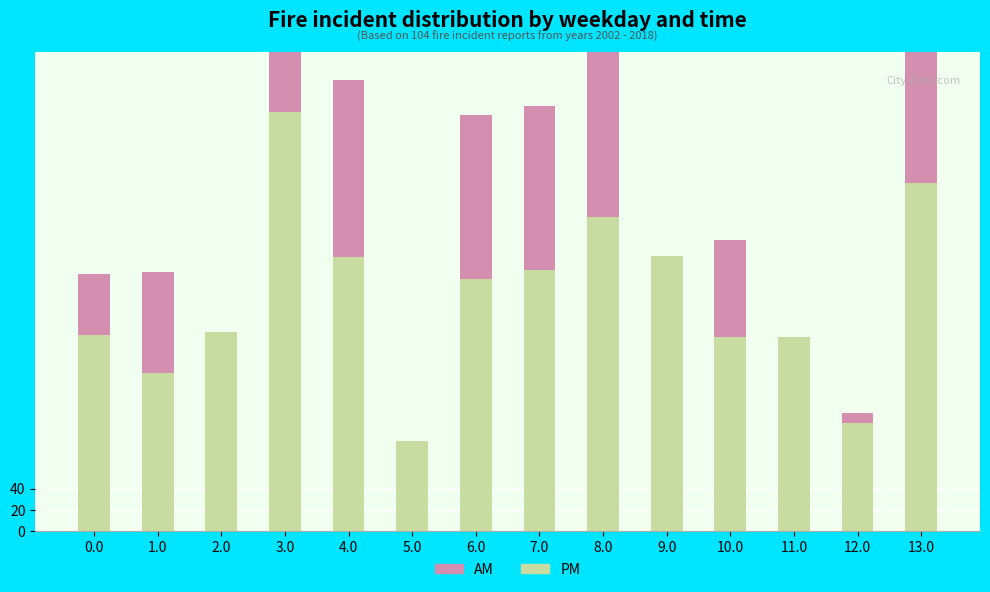

Does the chart contain any negative values?

No